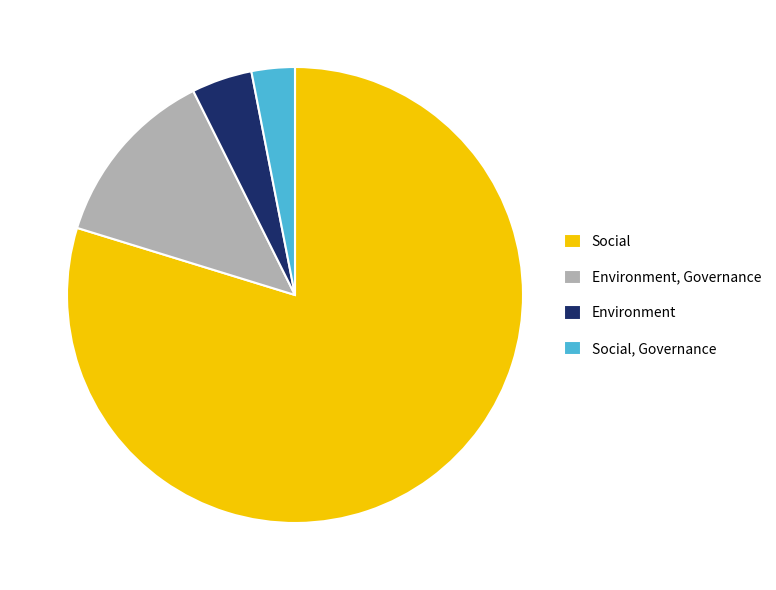

Do Environment and Environment, Governance together represent more than half of the pie?

No